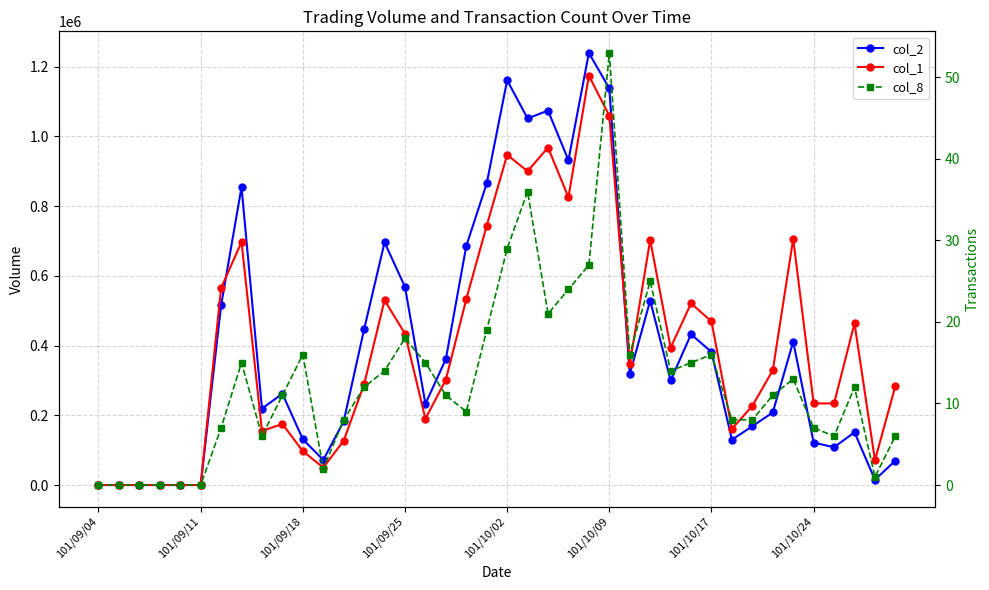

True or false: col_2 and col_8 cross at least once.

False